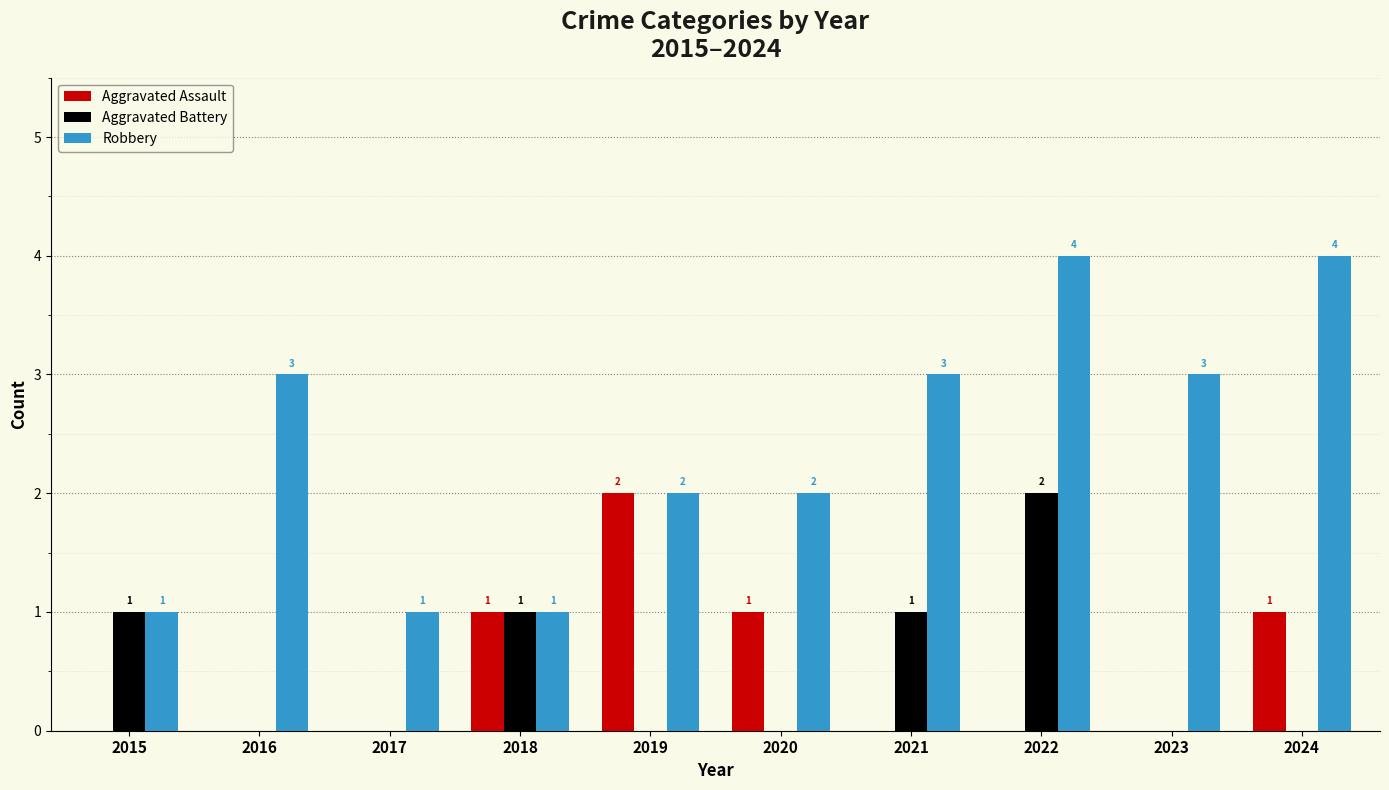

What are all the series names shown in the legend?

Aggravated Assault, Aggravated Battery, Robbery